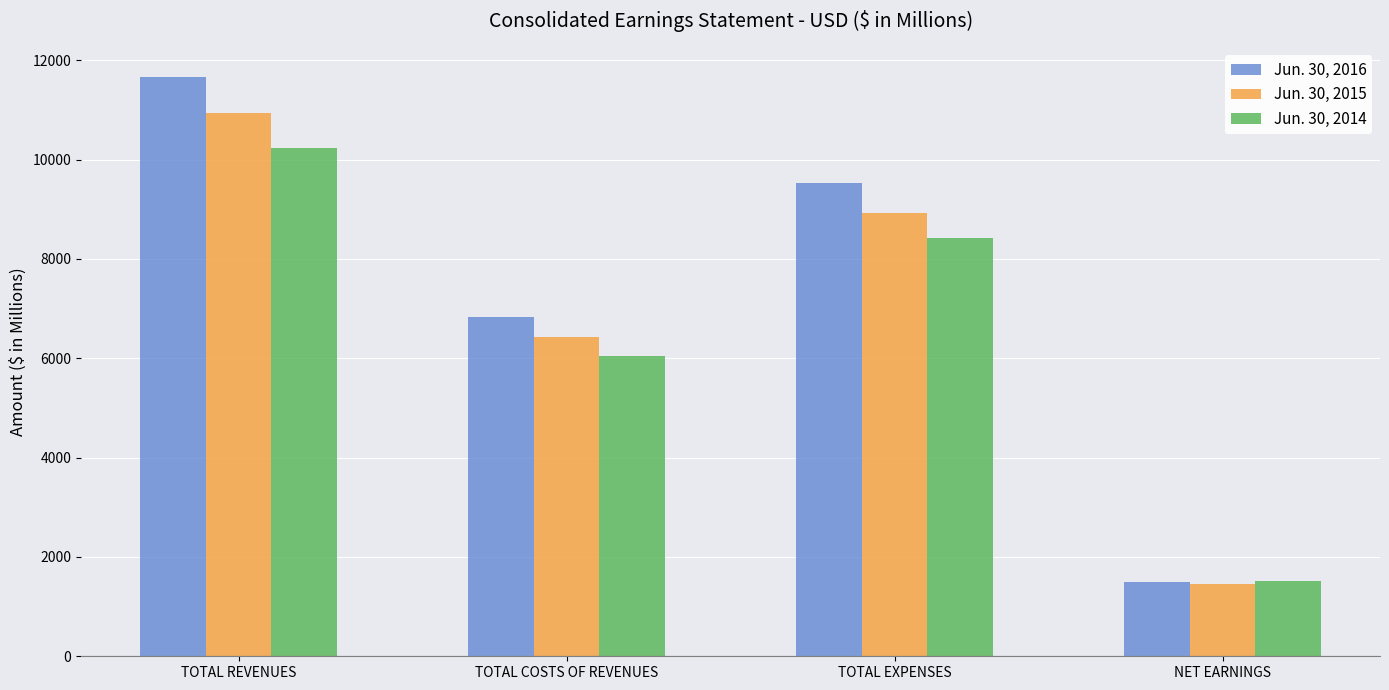

Between TOTAL REVENUES and TOTAL EXPENSES, which series saw the biggest shift?

Jun. 30, 2016